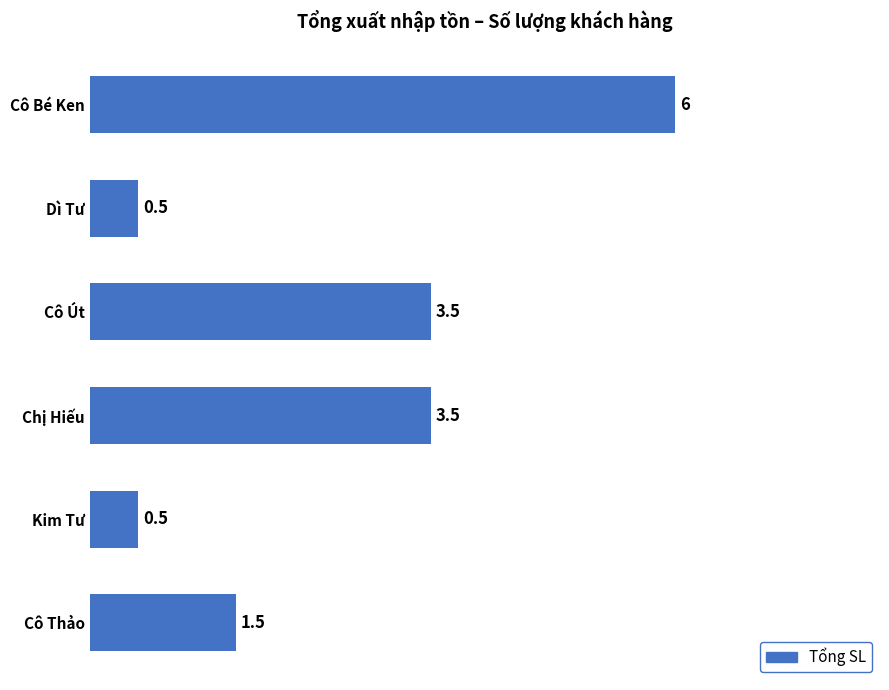

Read the value at Kim Tư.

0.5